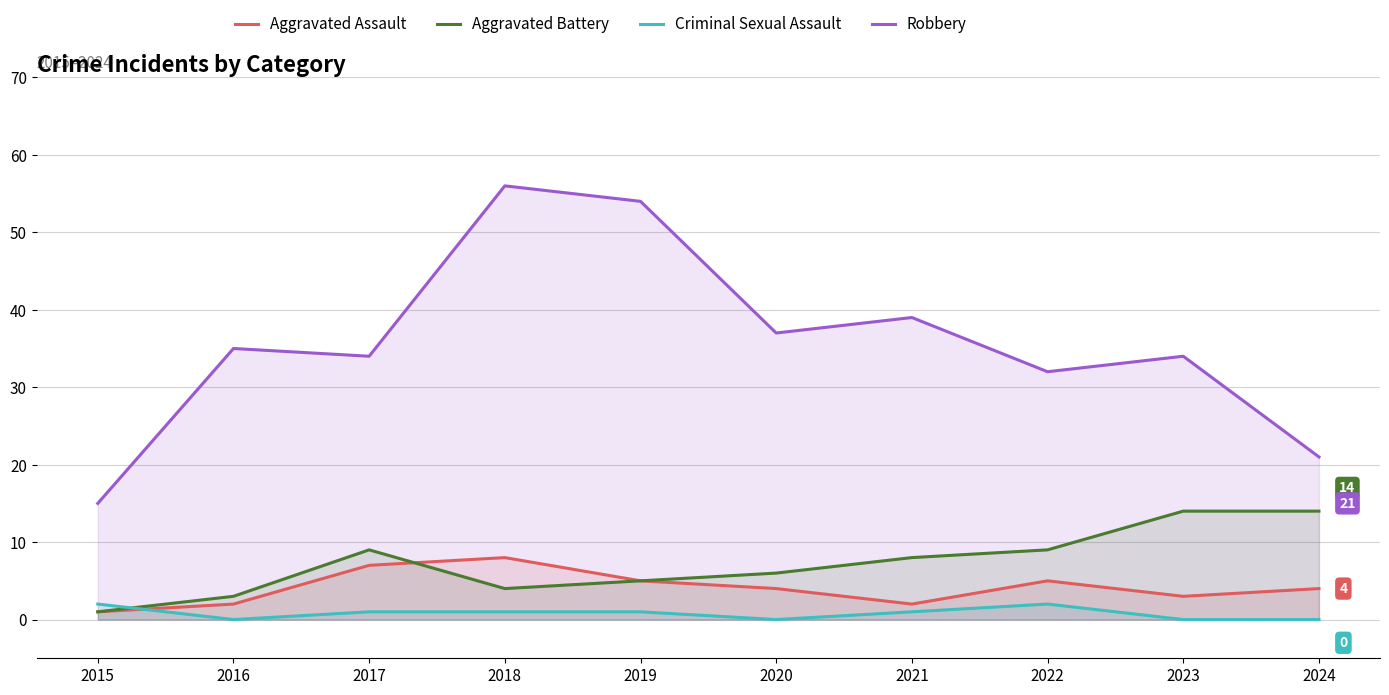

Rank the categories by Robbery value from lowest to highest.

2015, 2024, 2022, 2017, 2023, 2016, 2020, 2021, 2019, 2018